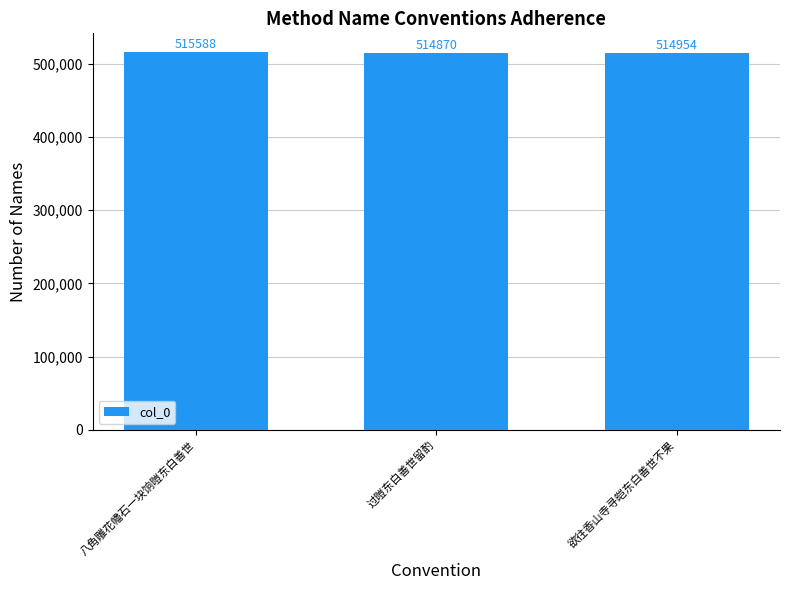

The value at 八角雕花幡石一块饷暟东白善世 is 854587. True or false?

False